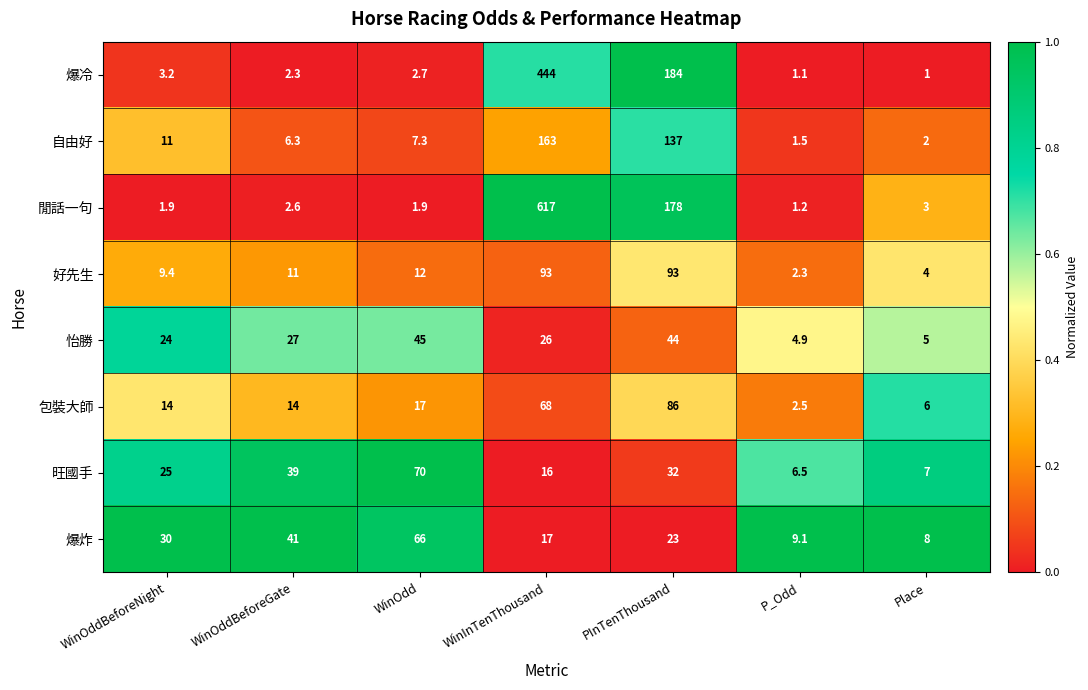

Which series changed the most between WinOddBeforeGate and P_Odd?

旺國手